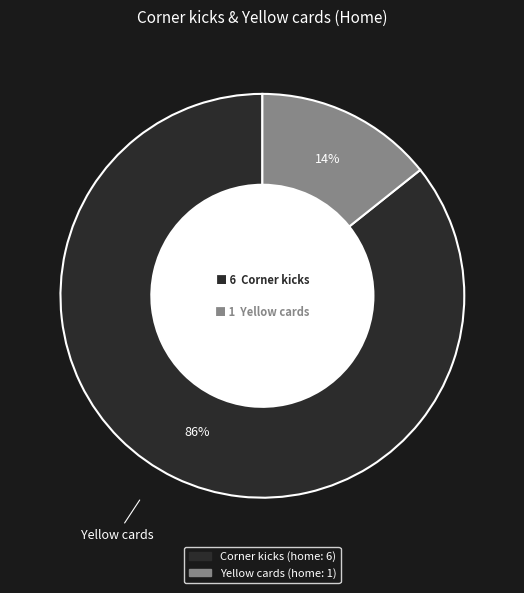

Which category has the smallest portion of the pie?

Yellow cards